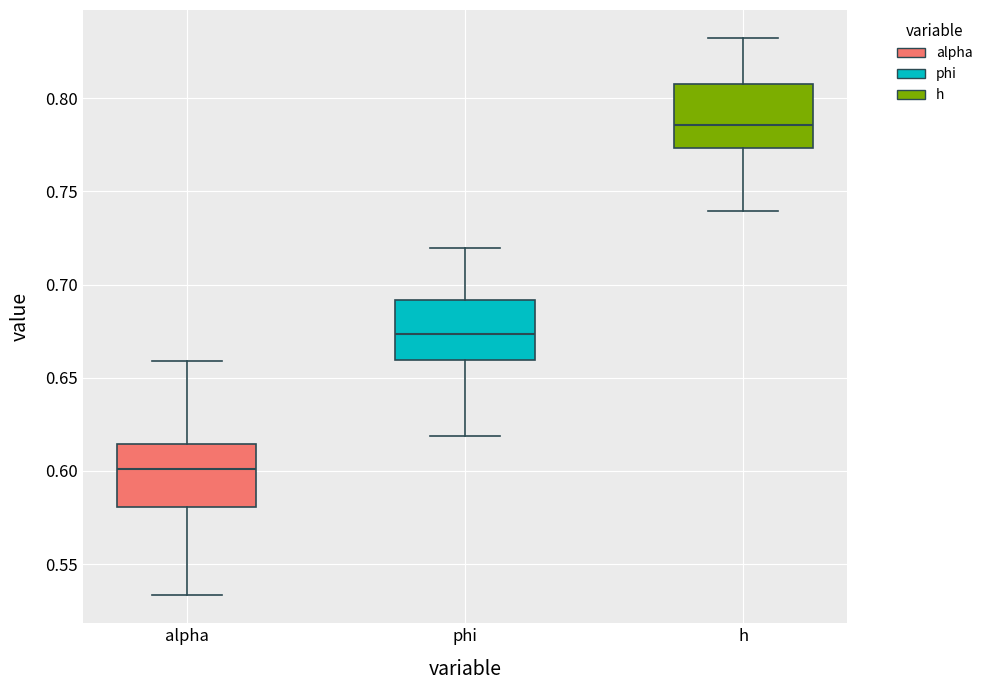

Reading left to right, read every box against the y-axis: the position of its median line, the range the box covers, and the ends of its whiskers. The values are not printed on the chart, so give them approximately, as read against the axis.

alpha: median 0.600, box 0.580 to 0.615, whiskers 0.535 to 0.660
phi: median 0.675, box 0.660 to 0.690, whiskers 0.620 to 0.720
h: median 0.785, box 0.775 to 0.810, whiskers 0.740 to 0.830